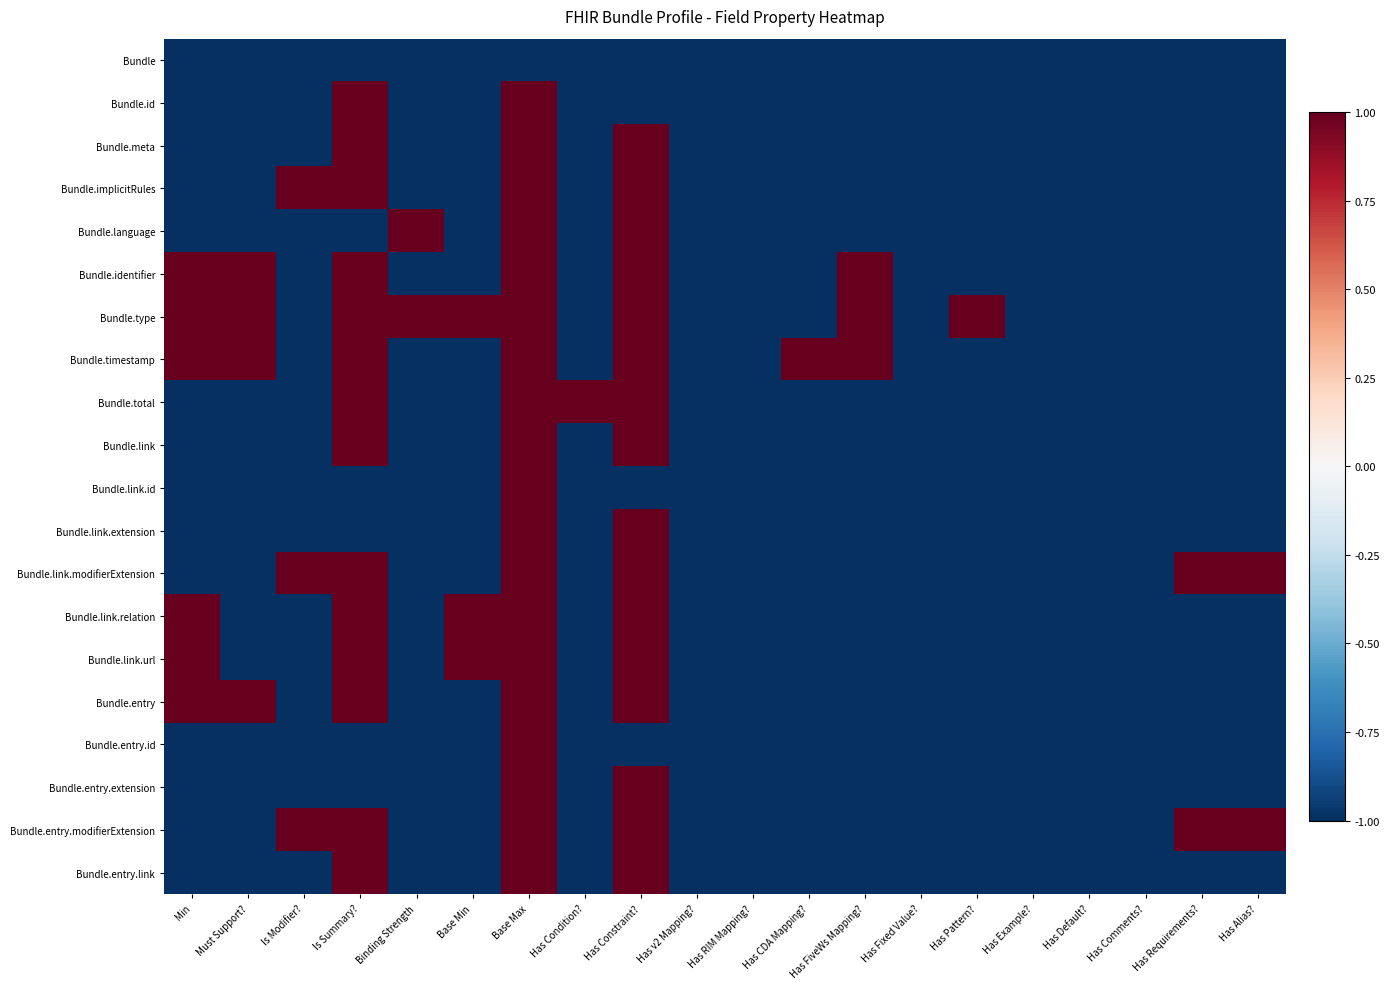

How many distinct data groups are displayed?

20